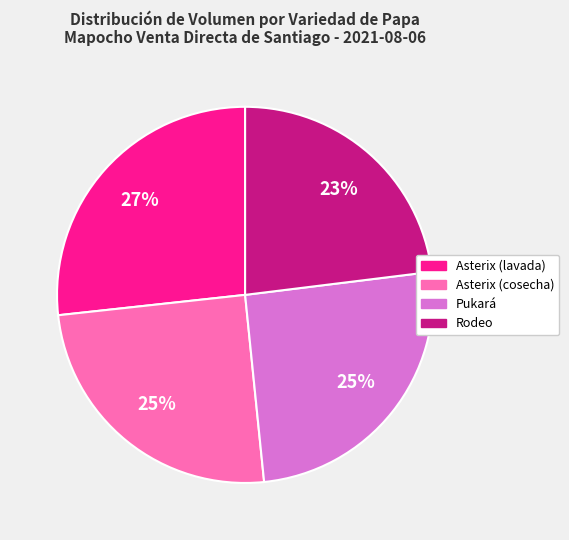

To the nearest percent, what portion does Asterix (lavada) represent?

27%